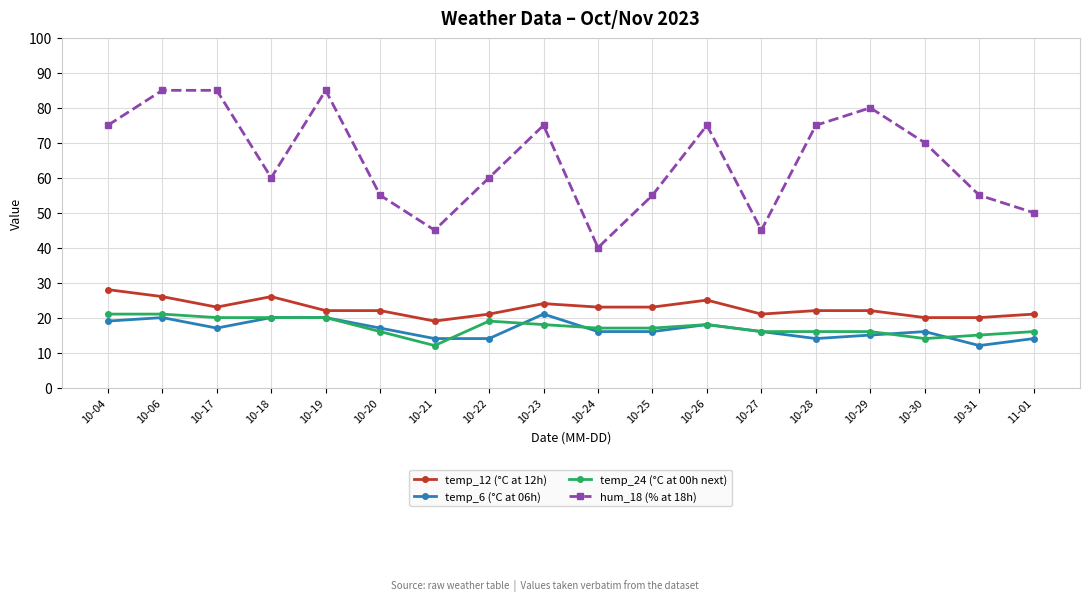

What is the total value across all series at 10-18?

126